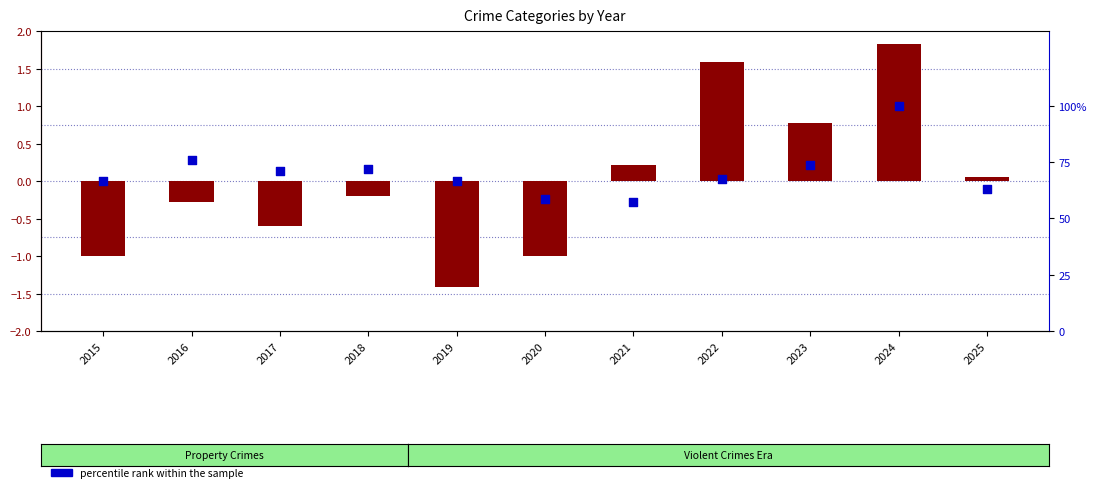

At how many categories does at least one series exceed 93?

1